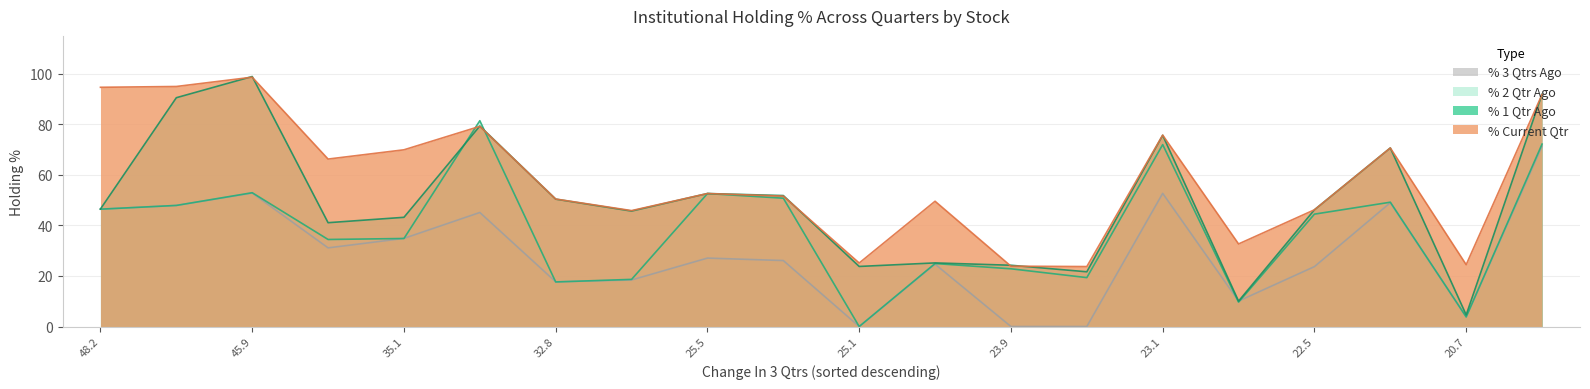

Between EIMCOELECO and SABEVENTS, which series saw the biggest shift?

% 1 Qtr Ago